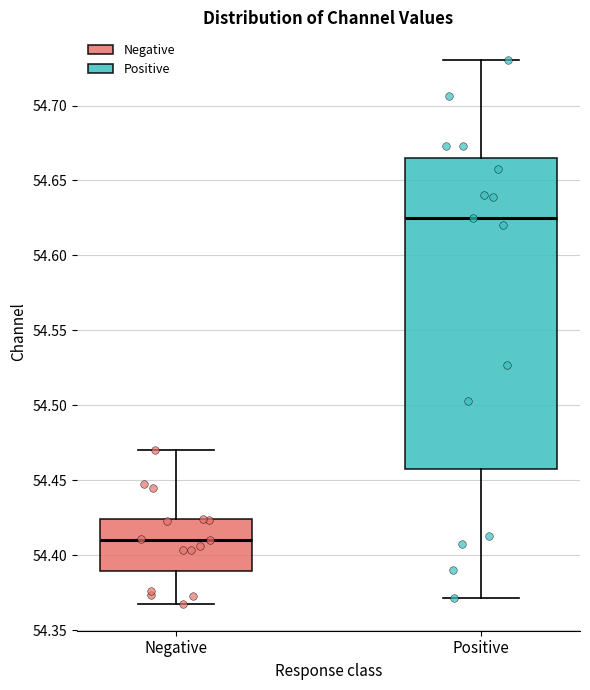

Reading left to right, transcribe this box plot: for each box, give where its median line is, the range the box spans, and where its two whiskers end, as read against the y-axis. The values are not printed on the chart, so give them approximately, as read against the axis.

Negative: median 54.410, box 54.390 to 54.425, whiskers 54.370 to 54.470
Positive: median 54.625, box 54.460 to 54.665, whiskers 54.370 to 54.730